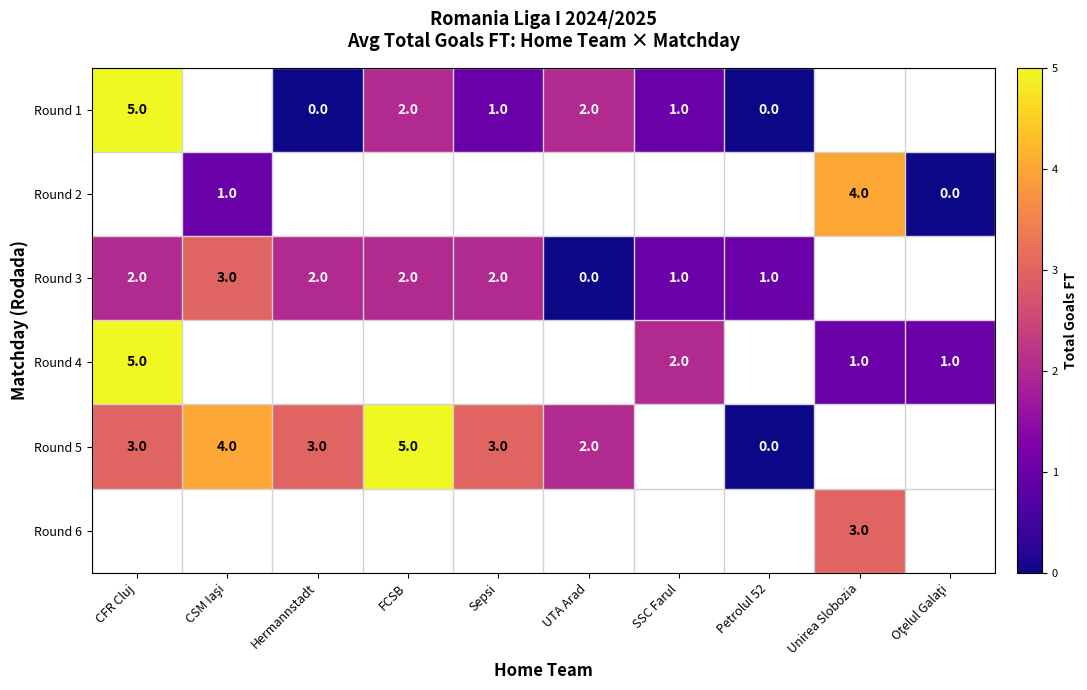

The value of Round 1 at CFR Cluj is 5. True or false?

True